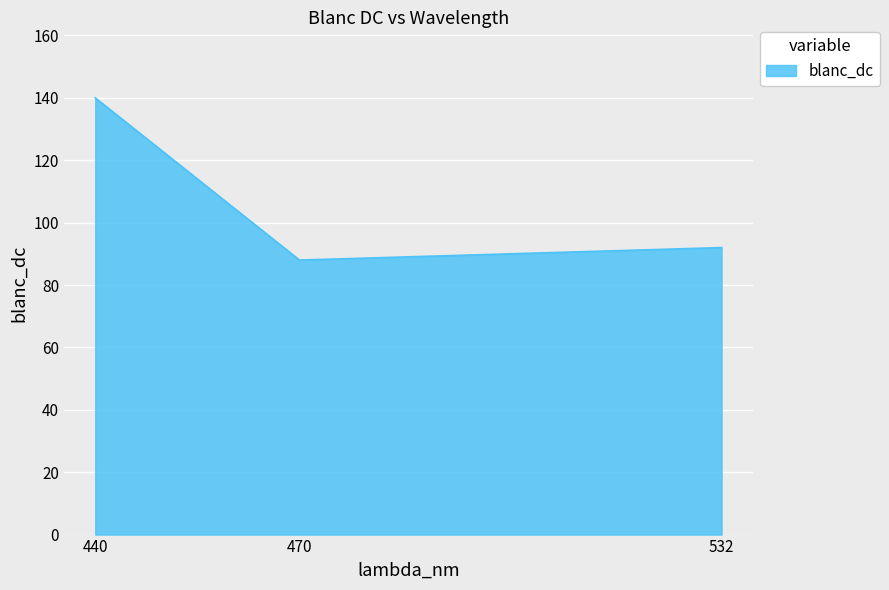

What is the sum of the values at 532 and 440?

232